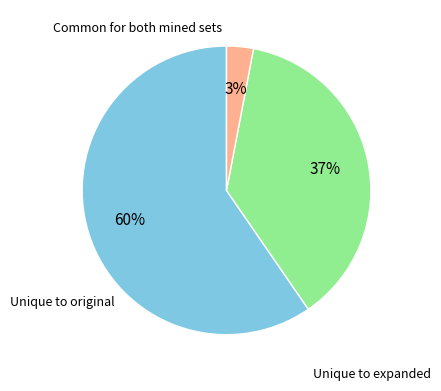

Is there a majority slice in this chart?

Yes